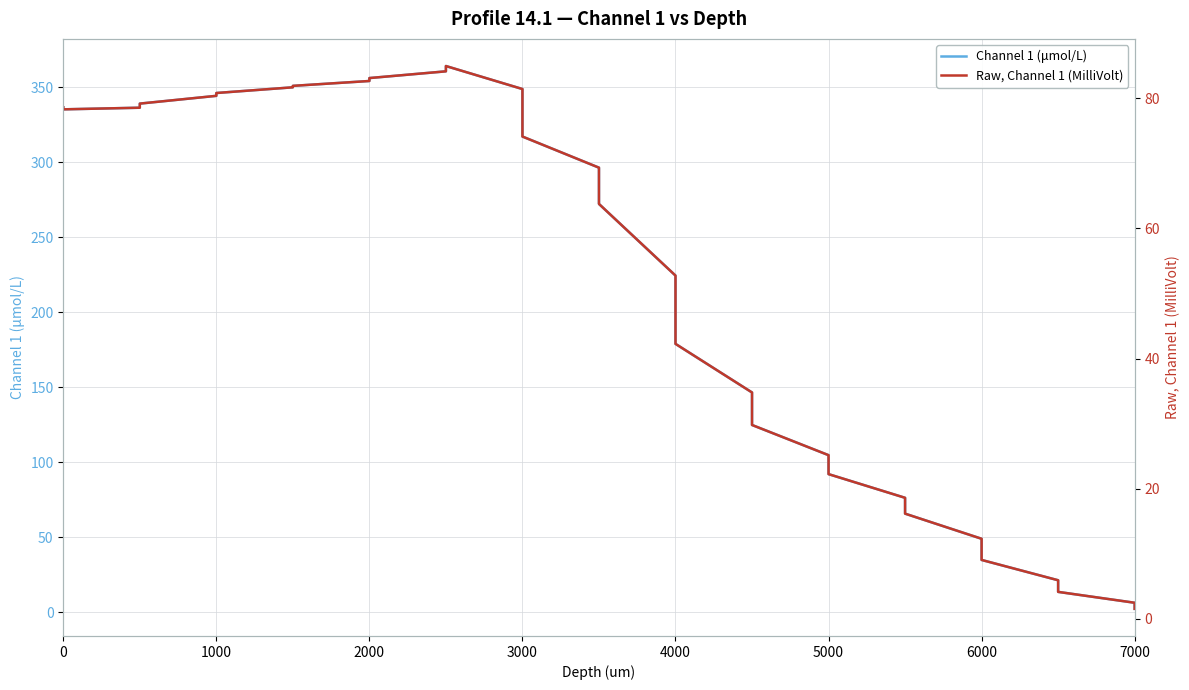

Between 2000 and 5000, which series saw the biggest shift?

Channel 1 (μmol/L)